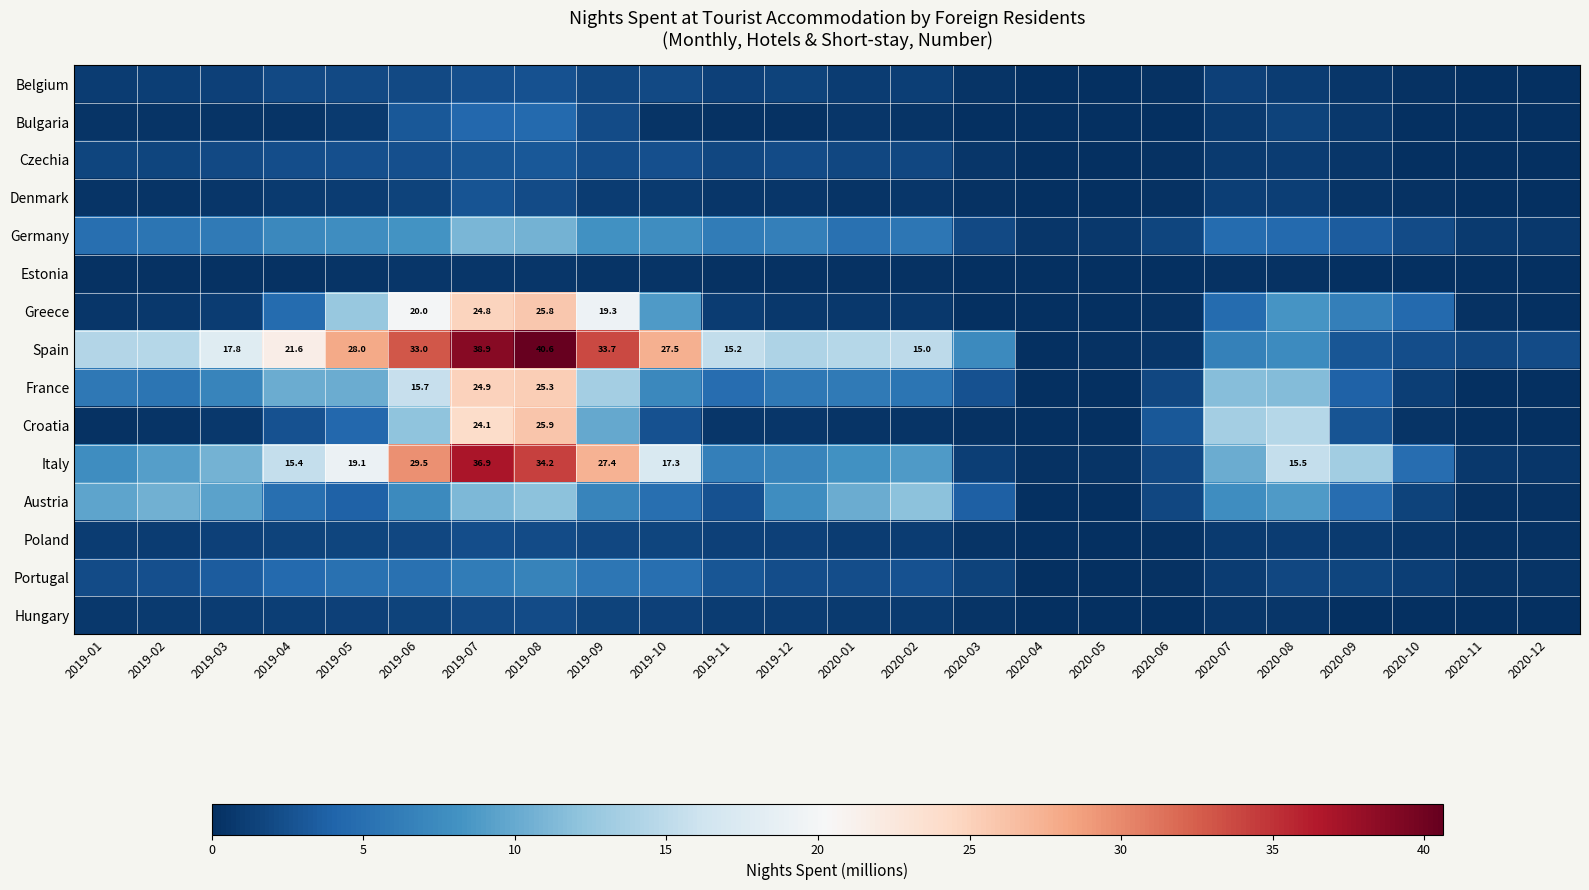

What is the difference between the highest and lowest values at 2019-07?

38.2